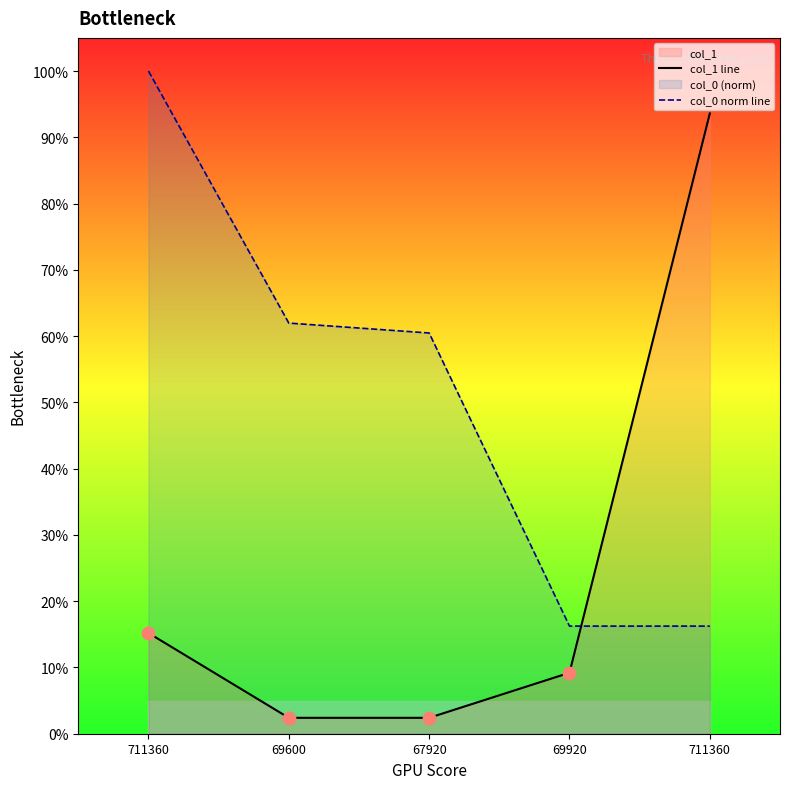

What is the total value across all series at 69920?

25.4